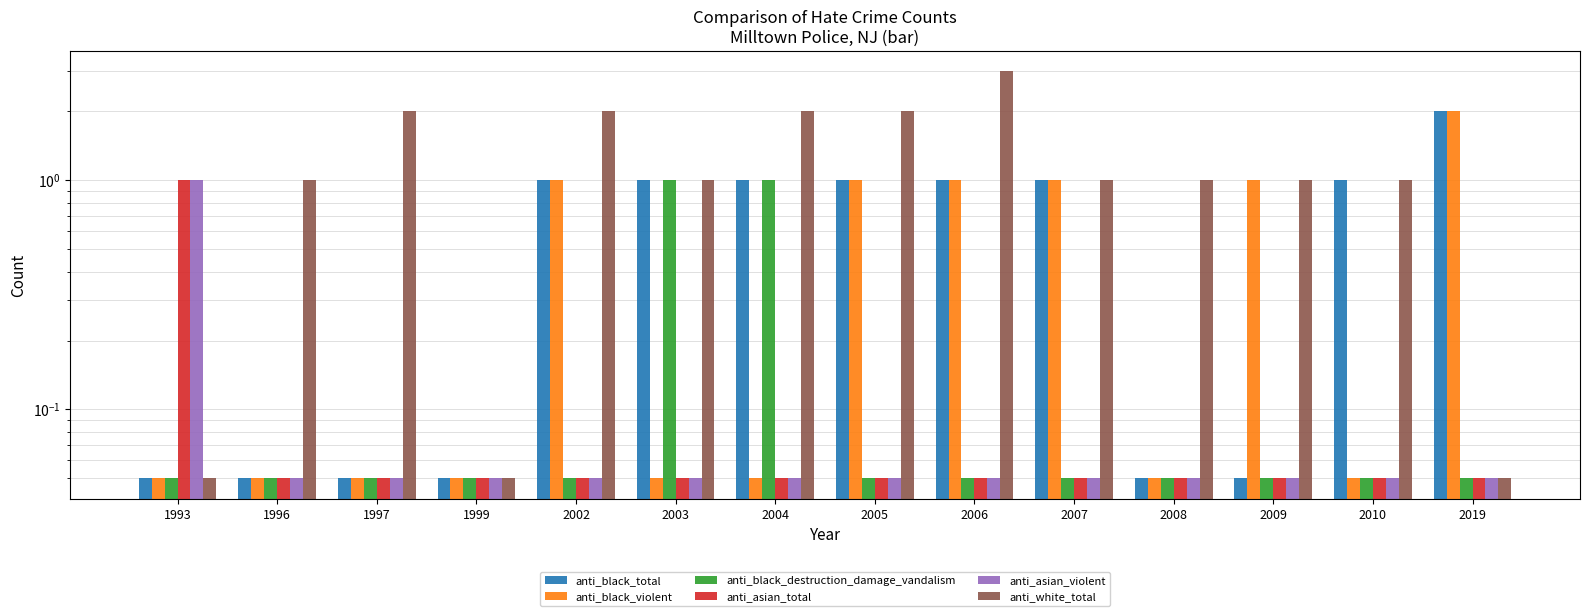

Between 2010 and 1993, which is larger?

2010